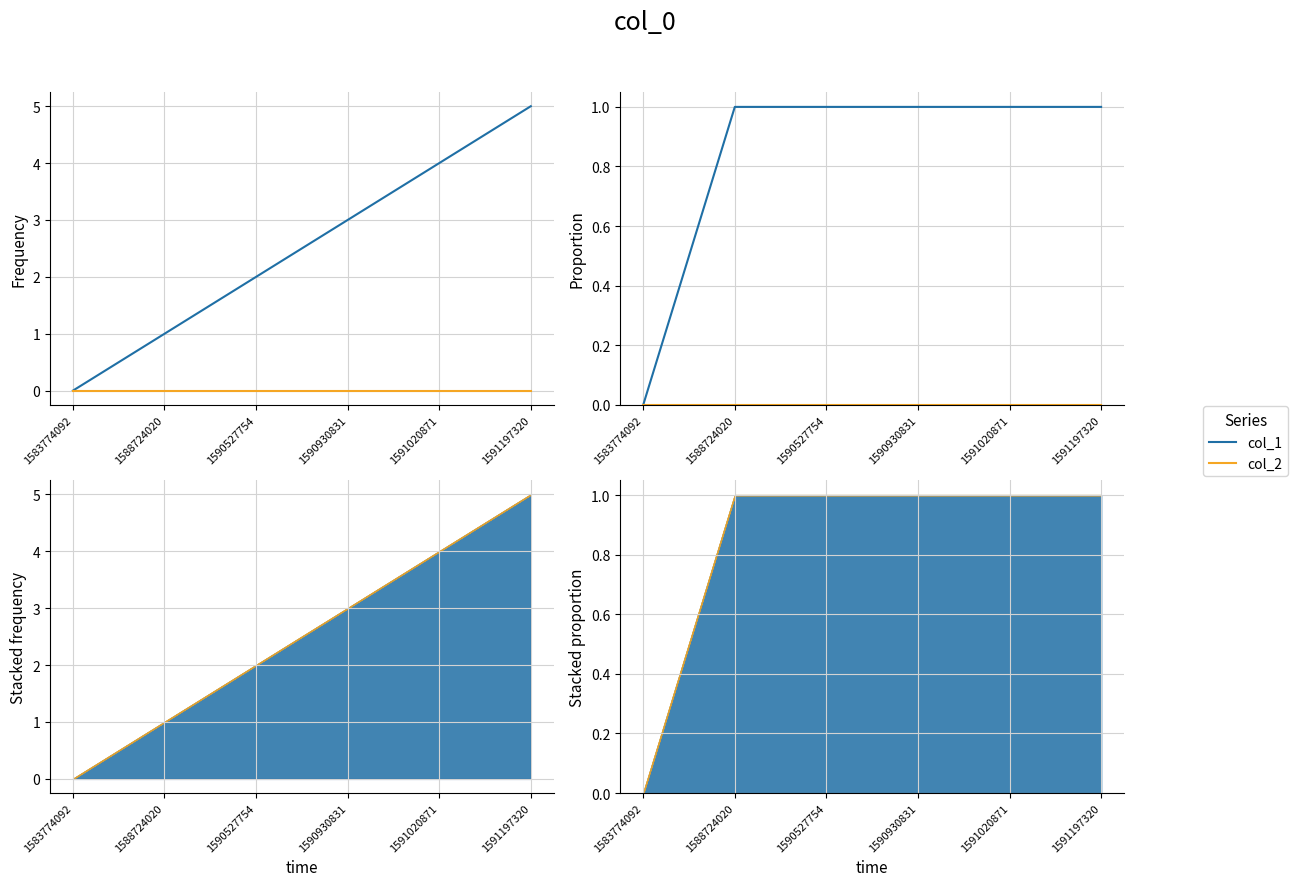

At which category is the sum across all series the highest?

1588724020